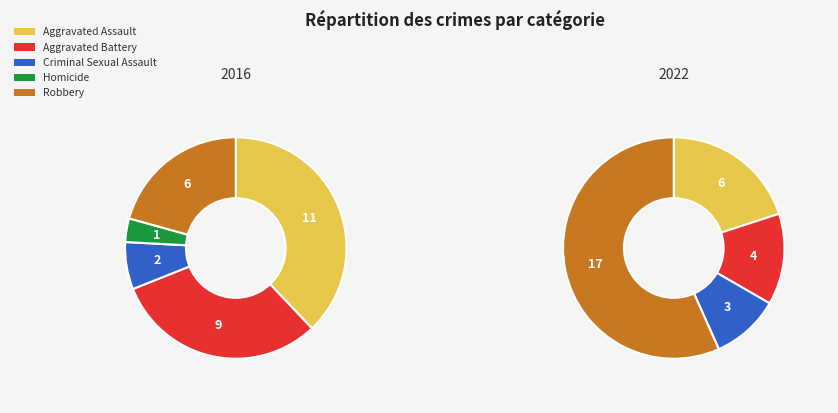

To the nearest percent, what is the combined percentage of values_2016 and 4?

59%